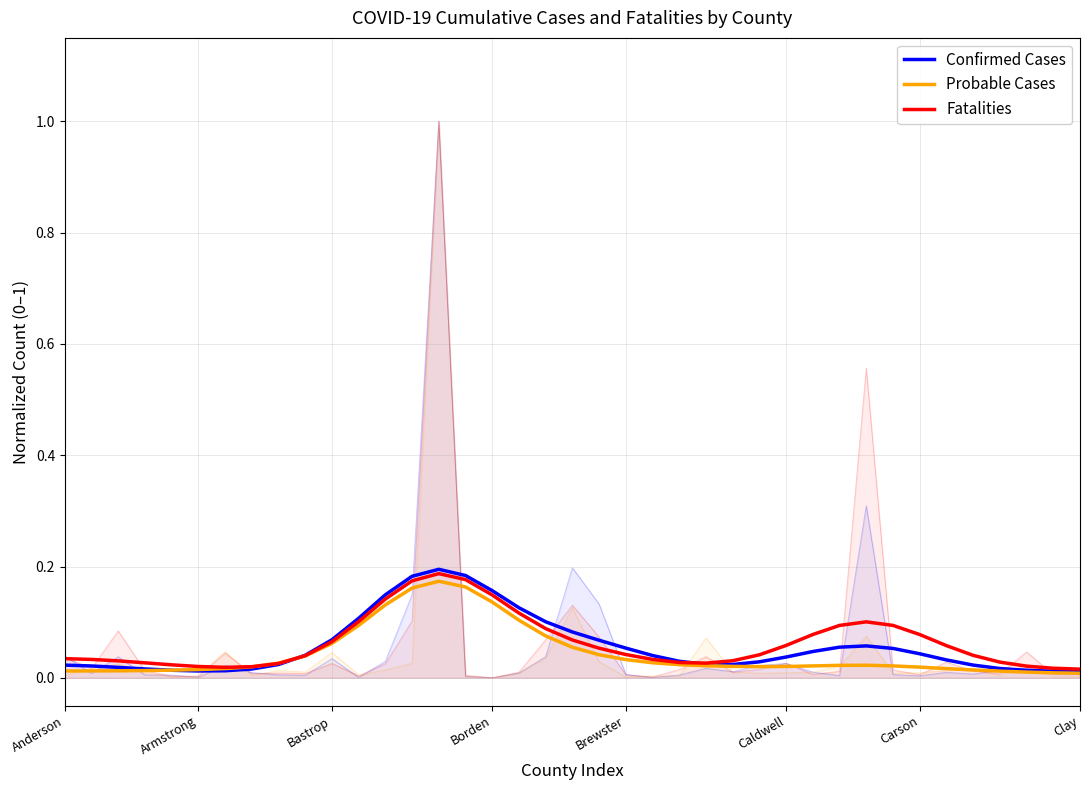

What is the average value of the Fatalities series?

0.1